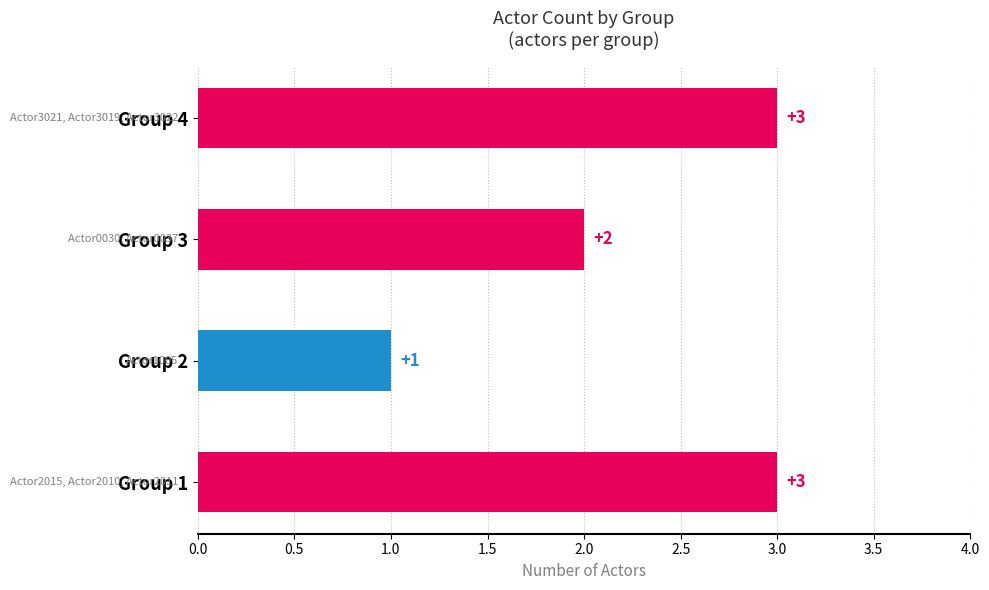

What is the ratio of the value at Group 2 to the value at Group 3?

0.5